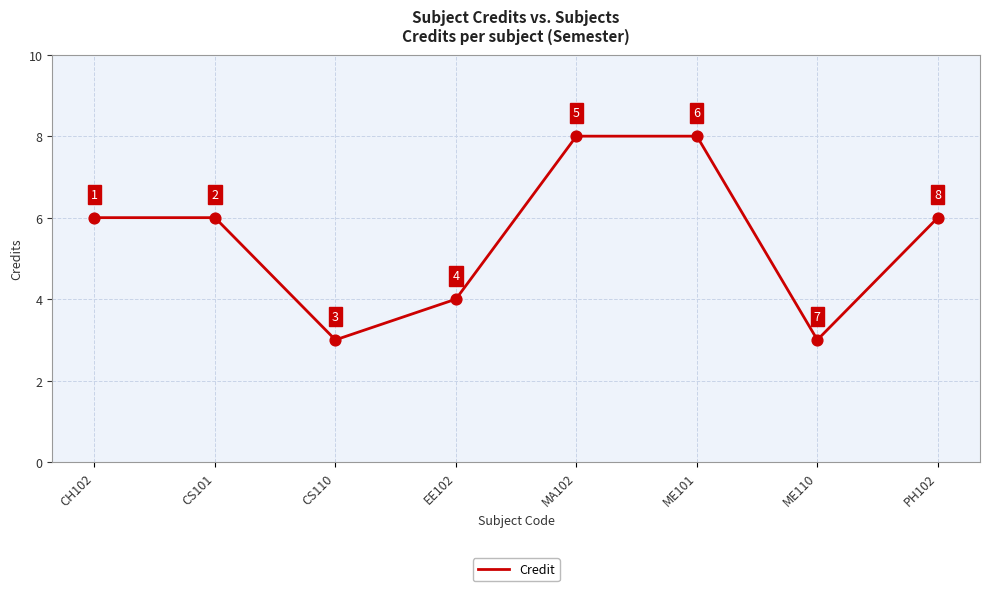

Approximately how many times larger is the value at ME101 compared to ME110?

2.7